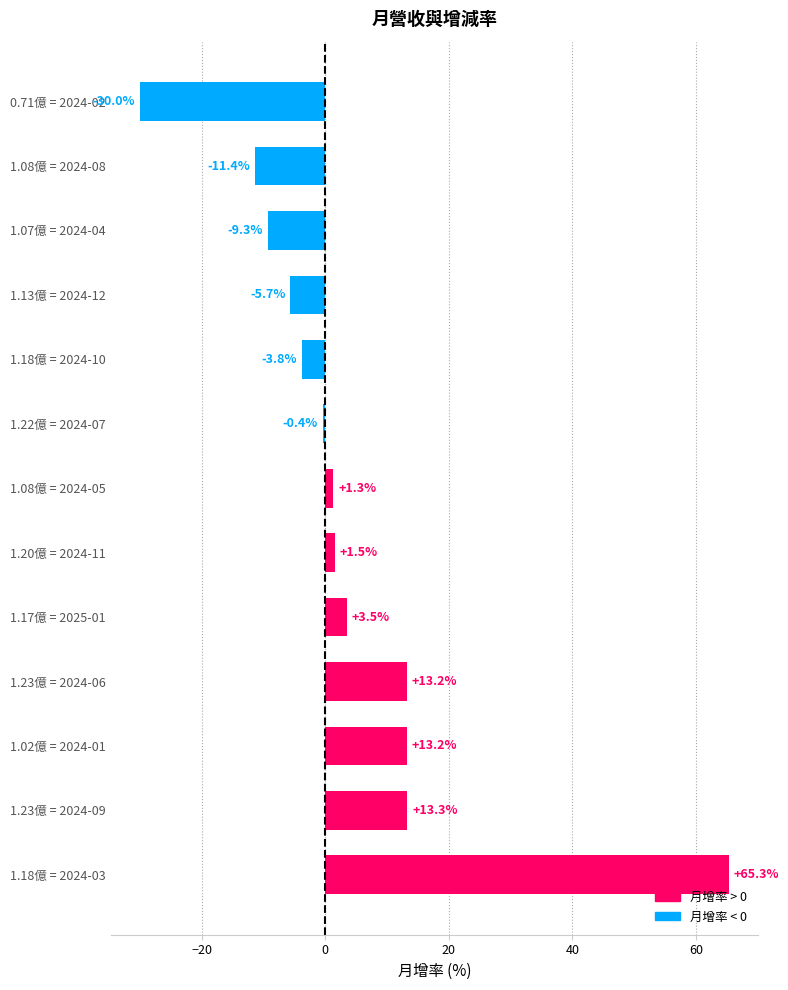

Does the chart contain any negative values?

Yes